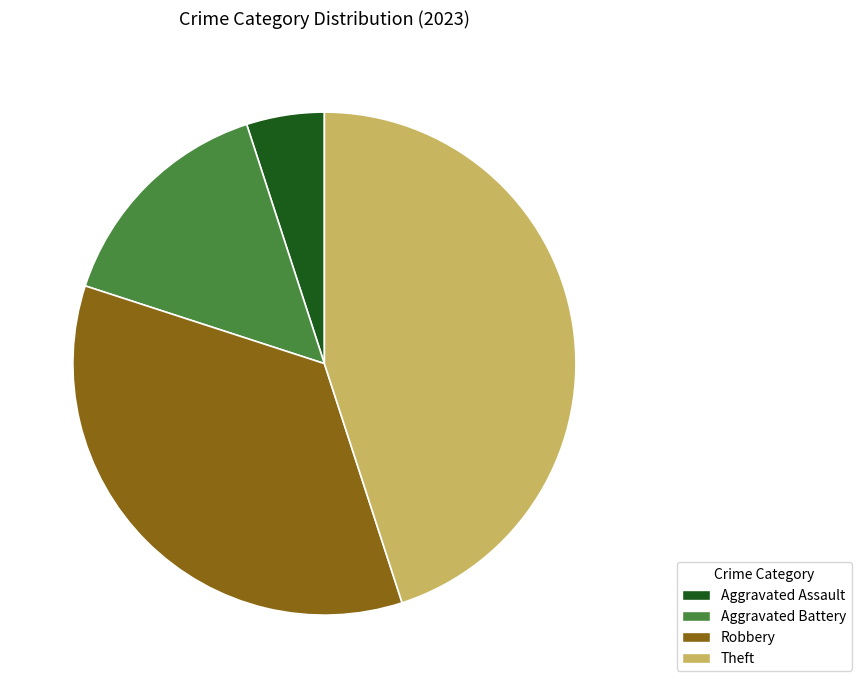

Combined, do Theft and Robbery account for over 50%?

Yes